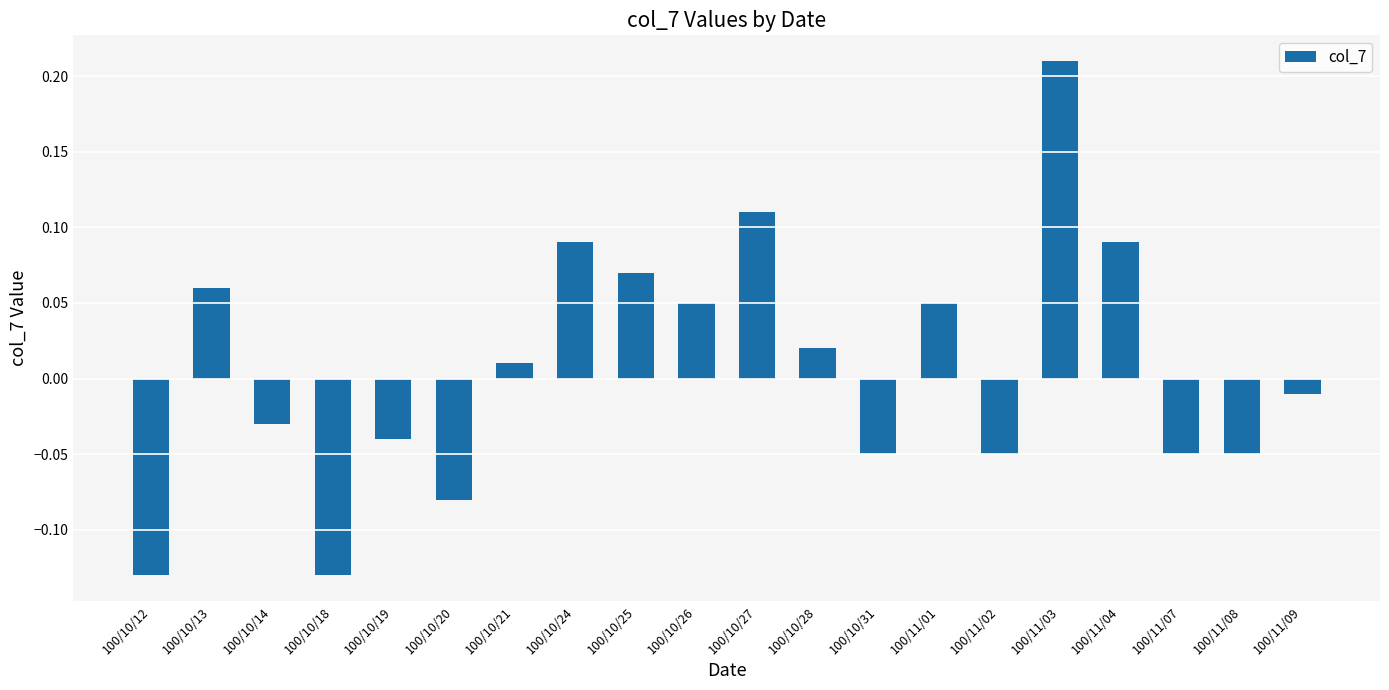

How many series are shown in this chart?

1